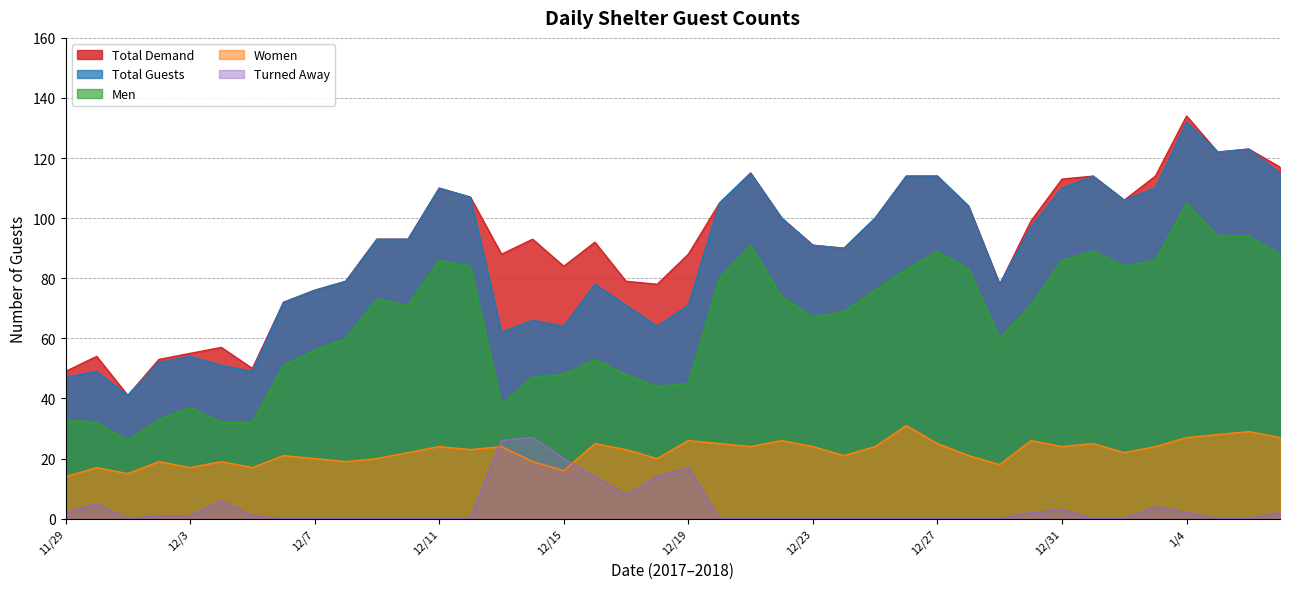

List the labels in order of Turned Away value, smallest first.

12/1, 12/6, 12/7, 12/8, 12/9, 12/10, 12/11, 12/12, 12/20, 12/21, 12/22, 12/23, 12/24, 12/25, 12/26, 12/27, 12/28, 12/29, 1/1, 1/2, 1/5, 1/6, 12/2, 12/3, 12/5, 11/29, 12/30, 1/4, 1/7, 12/31, 1/3, 11/30, 12/4, 12/17, 12/16, 12/18, 12/19, 12/15, 12/13, 12/14